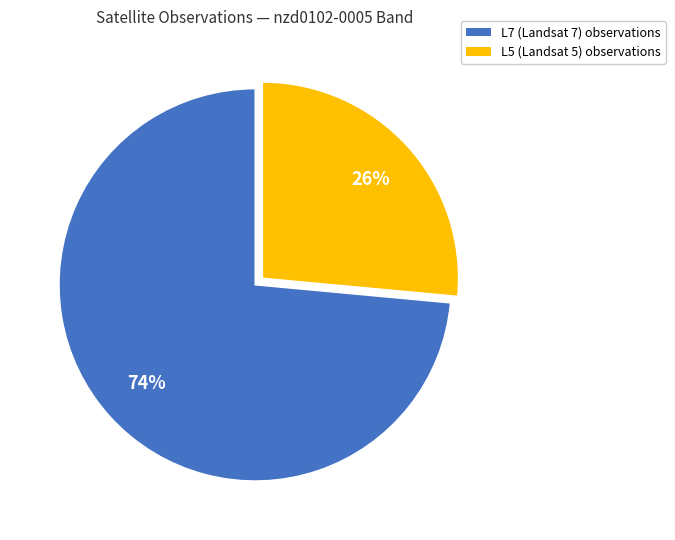

To the nearest percent, what is the combined percentage of L5 and L7?

100%